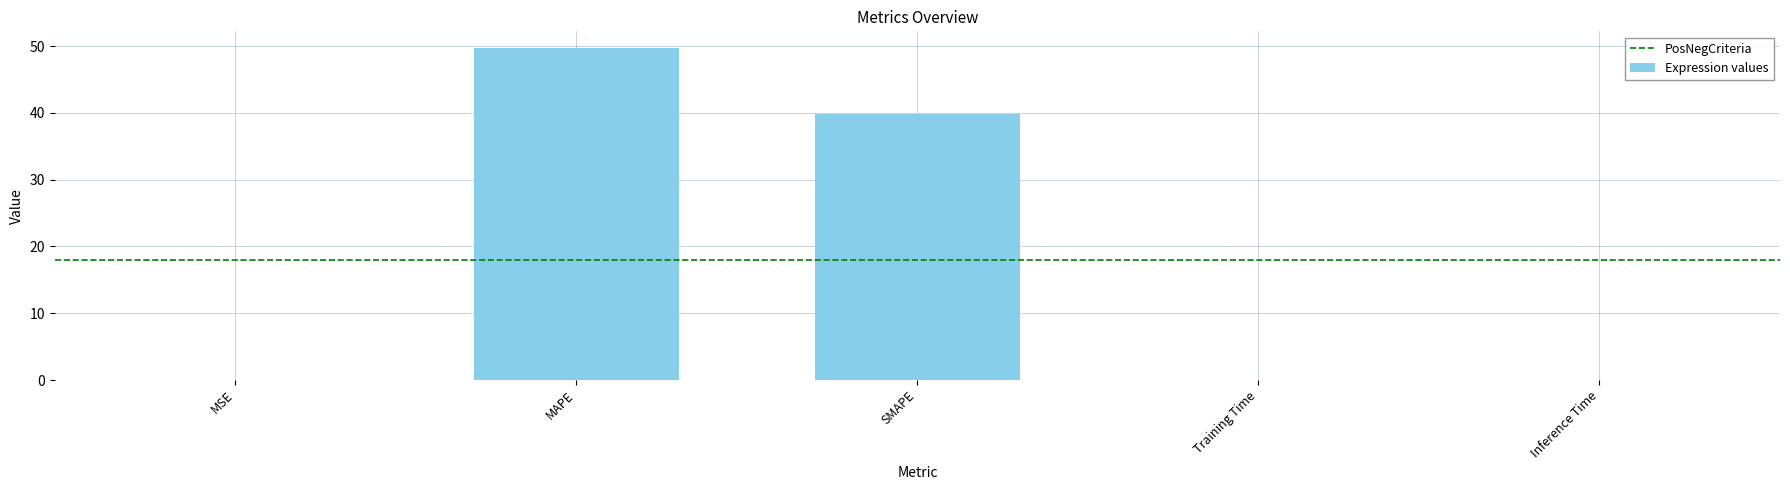

At which category does the chart reach its peak across all series?

MAPE